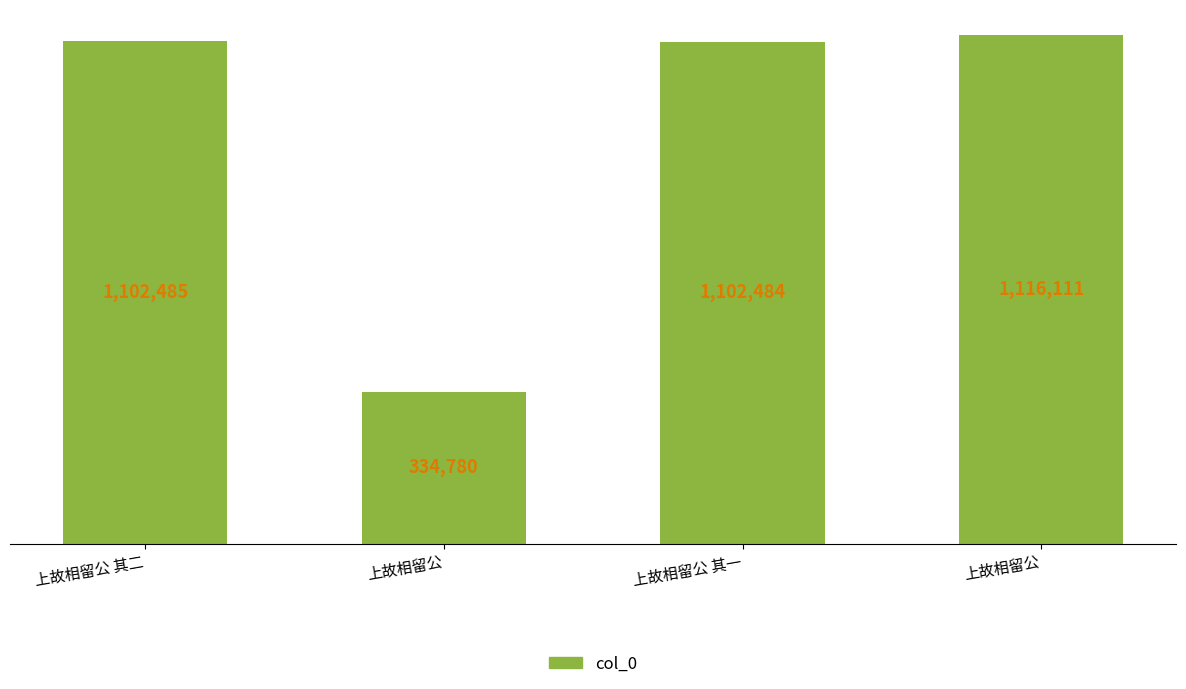

How many values are below 1102485?

2